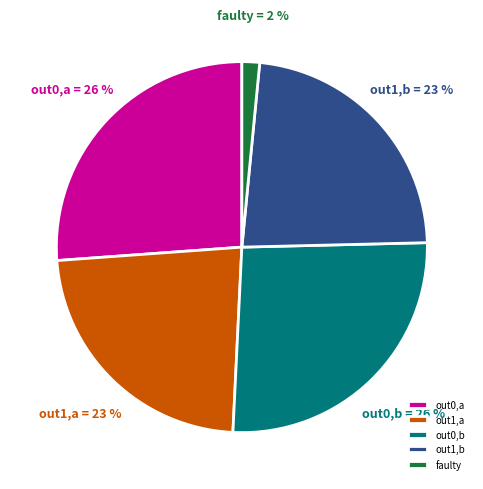

To the nearest percent, what is the average slice percentage?

20%